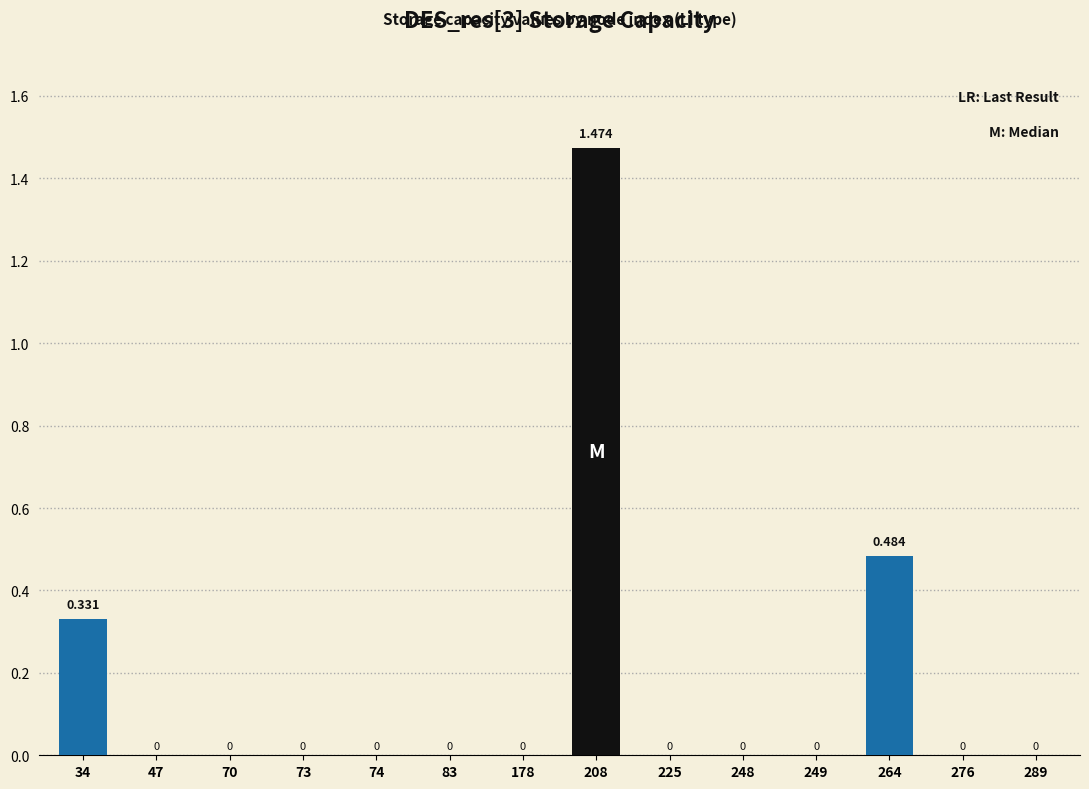

At which label is the value closest to 0?

47